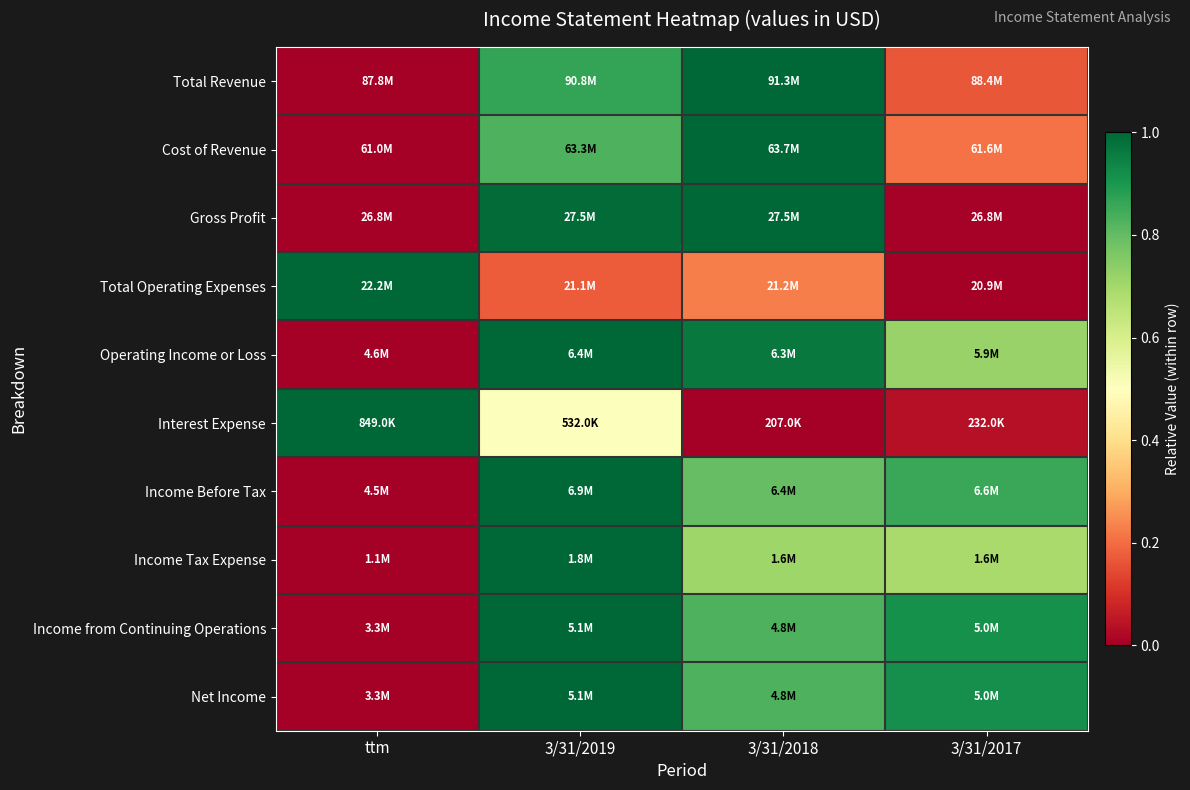

Reading right to left, what are all the values shown in this chart?

Total Revenue: 3/31/2017=0.2	3/31/2018=1.0	3/31/2019=0.9	ttm=0.0
Cost of Revenue: 3/31/2017=0.2	3/31/2018=1.0	3/31/2019=0.8	ttm=0.0
Gross Profit: 3/31/2017=0.0	3/31/2018=1.0	3/31/2019=1.0	ttm=0.0
Total Operating Expenses: 3/31/2017=0.0	3/31/2018=0.2	3/31/2019=0.2	ttm=1.0
Operating Income or Loss: 3/31/2017=0.7	3/31/2018=1.0	3/31/2019=1.0	ttm=0.0
Interest Expense: 3/31/2017=0.0	3/31/2018=0.0	3/31/2019=0.5	ttm=1.0
Income Before Tax: 3/31/2017=0.9	3/31/2018=0.8	3/31/2019=1.0	ttm=0.0
Income Tax Expense: 3/31/2017=0.7	3/31/2018=0.7	3/31/2019=1.0	ttm=0.0
Income from Continuing Operations: 3/31/2017=0.9	3/31/2018=0.8	3/31/2019=1.0	ttm=0.0
Net Income: 3/31/2017=0.9	3/31/2018=0.8	3/31/2019=1.0	ttm=0.0